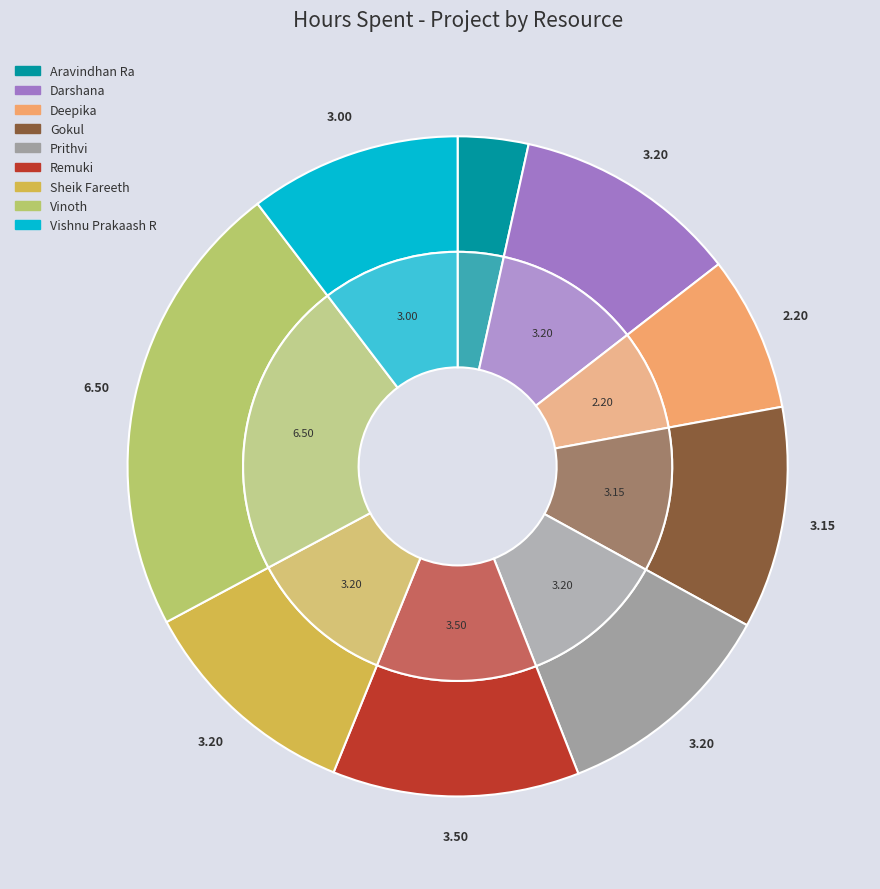

Rank the categories by value from lowest to highest.

Aravindhan Ra, Deepika, Vishnu Prakaash R, Gokul, Darshana, Prithvi, Sheik Fareeth, Remuki, Vinoth